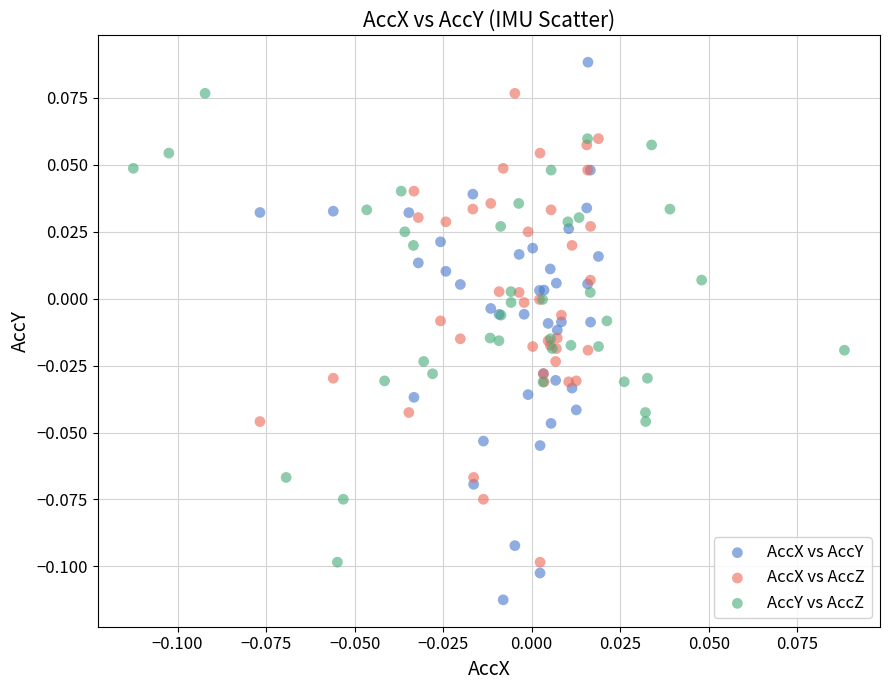

Which series contains the highest Y value?

AccX vs AccY